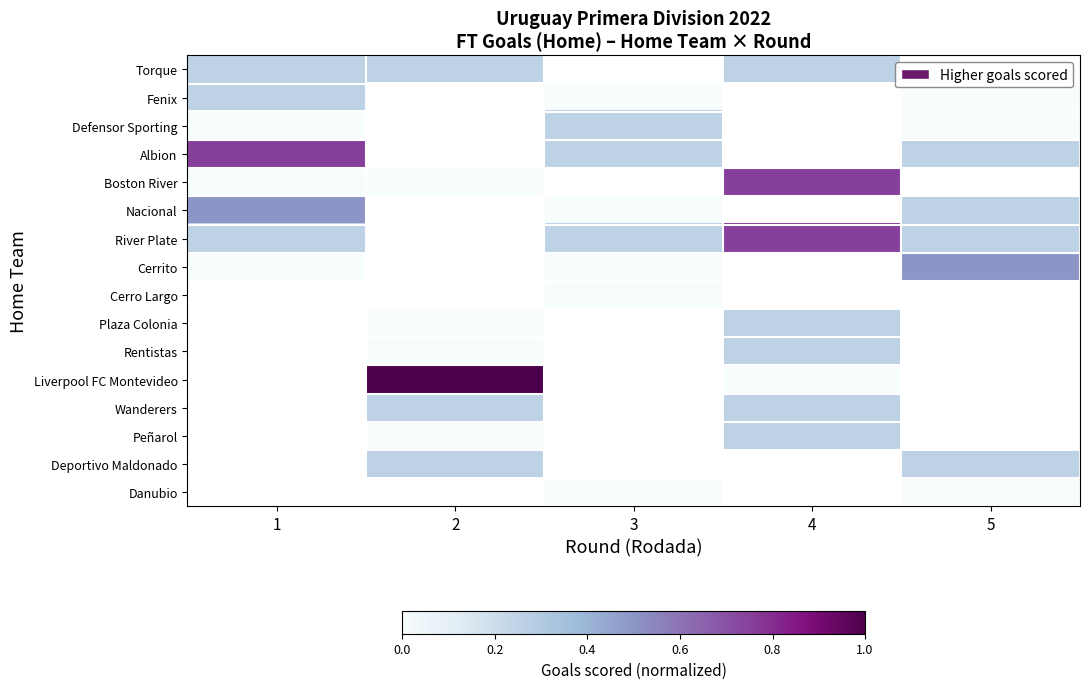

Rank the series at 1 from lowest to highest value.

Defensor Sporting, Boston River, Cerrito, Torque, Fenix, River Plate, Nacional, Albion, Cerro Largo, Plaza Colonia, Rentistas, Liverpool FC Montevideo, Wanderers, Peñarol, Deportivo Maldonado, Danubio